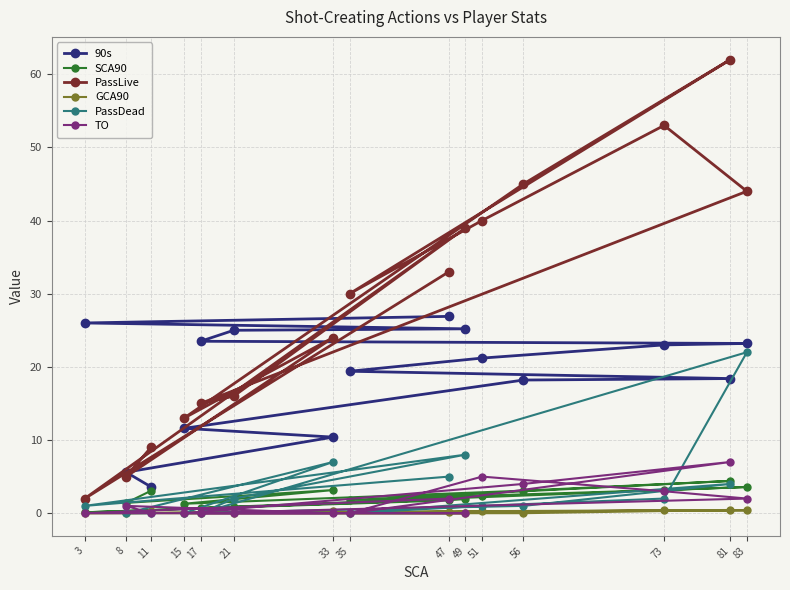

What is the difference between the highest and lowest values at 33?

24.0